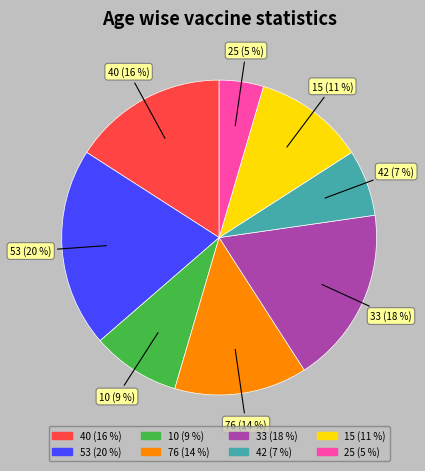

To the nearest percent, what is the combined percentage of 33 and 76?

32%